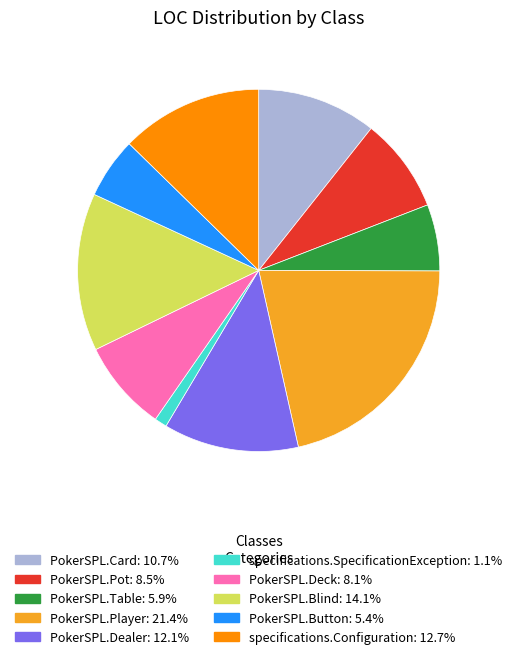

What is the largest slice in the pie chart?

PokerSPL.Player